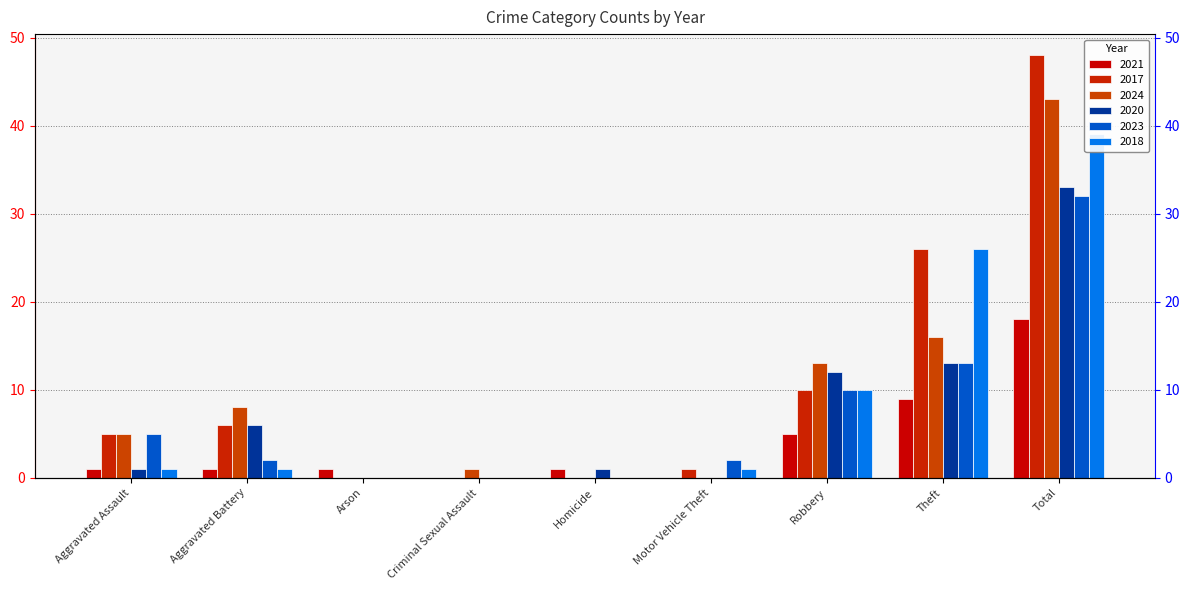

What is the highest value of the 2023 series?

32